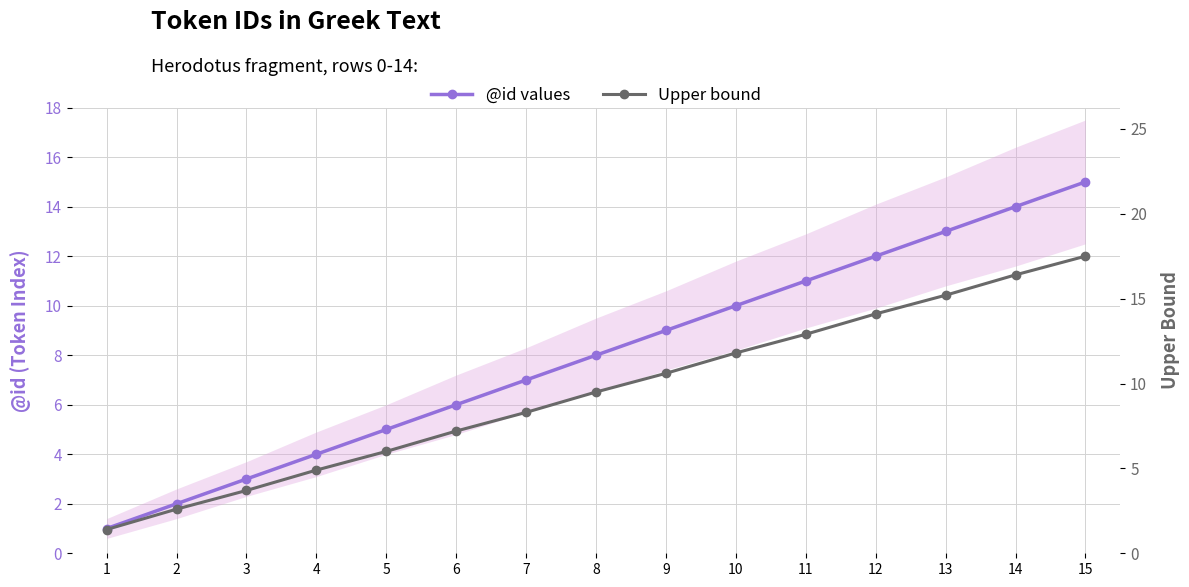

What value does the Upper bound series have at 2?

2.6